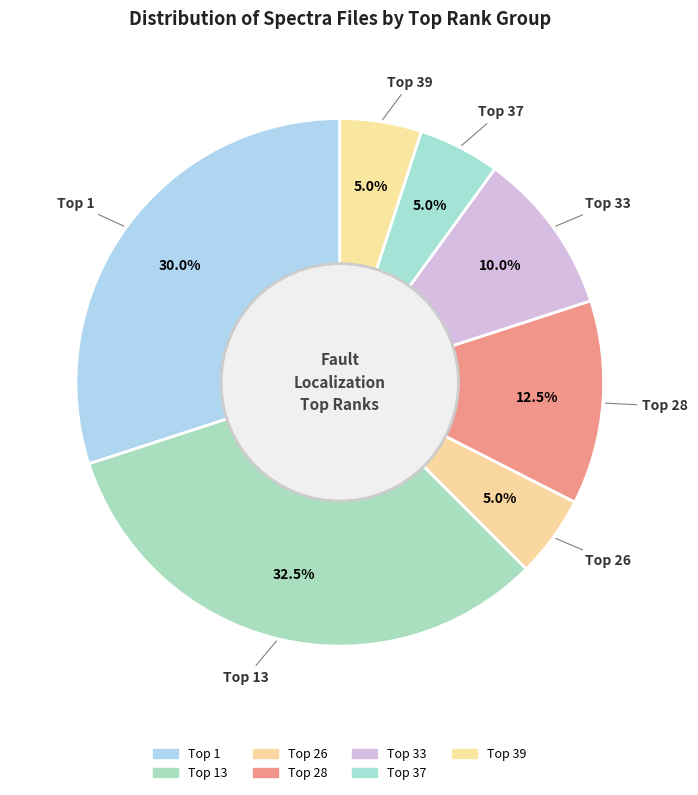

Which category has the biggest portion of the pie?

Top 13